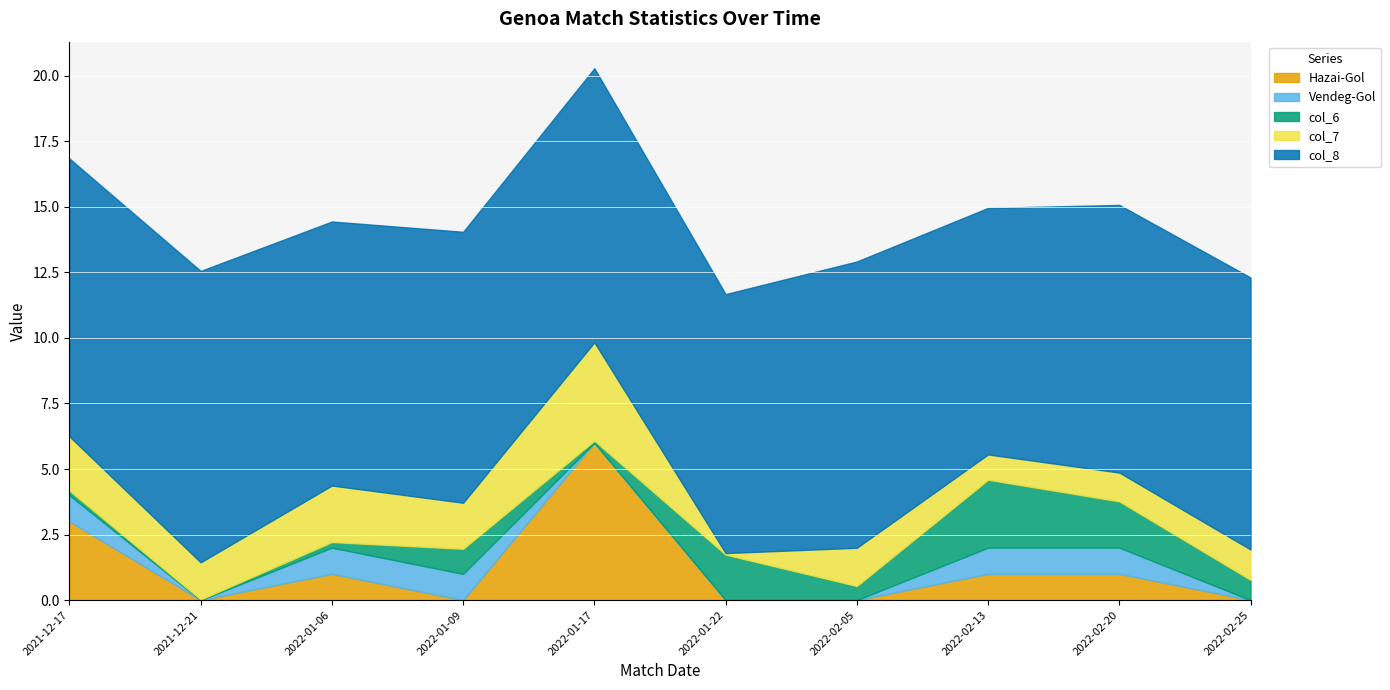

What is the maximum value for Hazai-Gol?

6.0